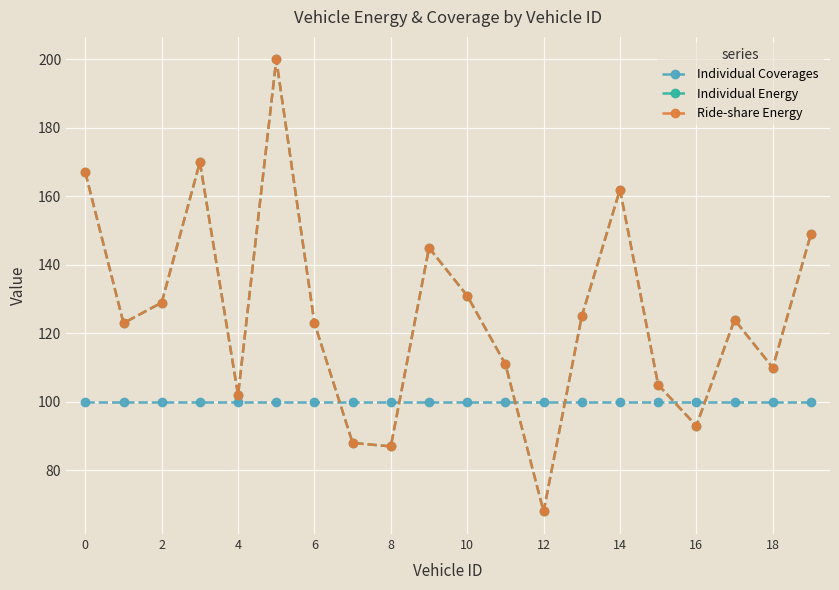

What is the label of the 11th point from the left?

10